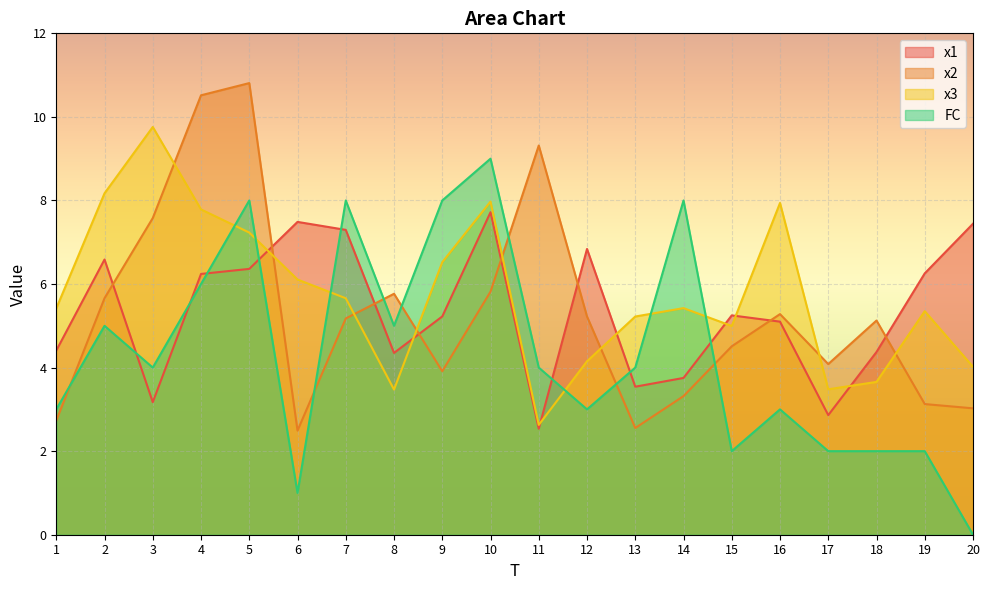

Which has a higher value, 8 or 13?

8